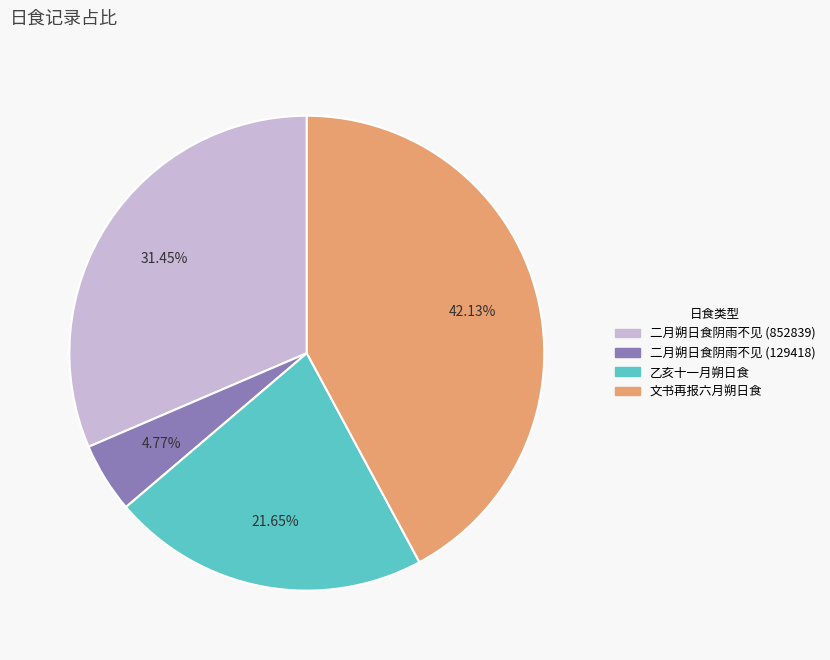

Rank the categories by value from lowest to highest.

二月朔日食阴雨不见 (129418), 乙亥十一月朔日食, 二月朔日食阴雨不见 (852839), 文书再报六月朔日食